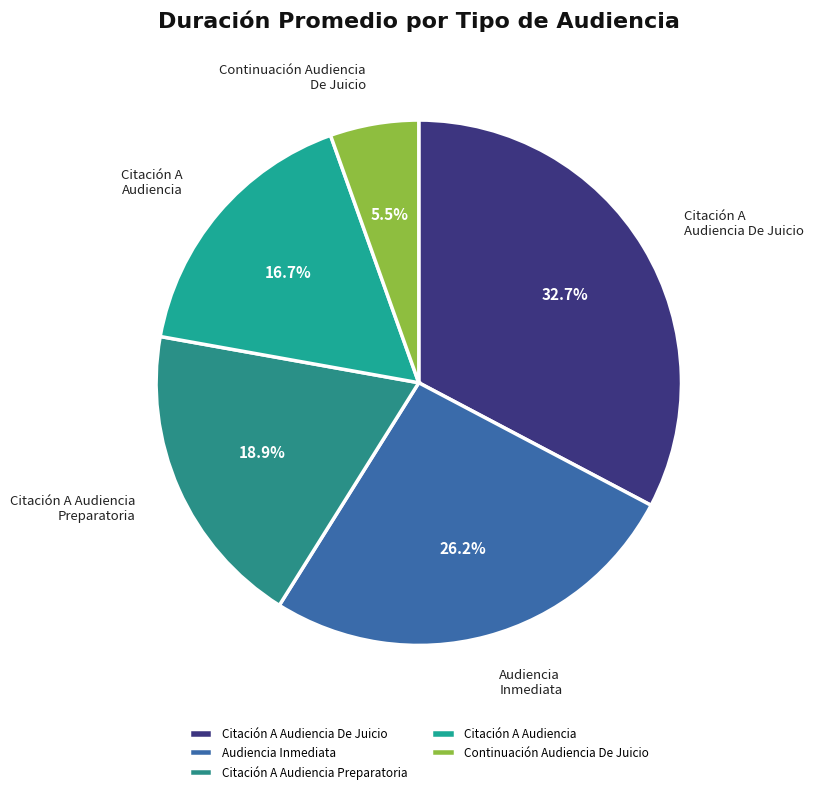

What is the smallest slice in the pie chart?

Continuación Audiencia De Juicio